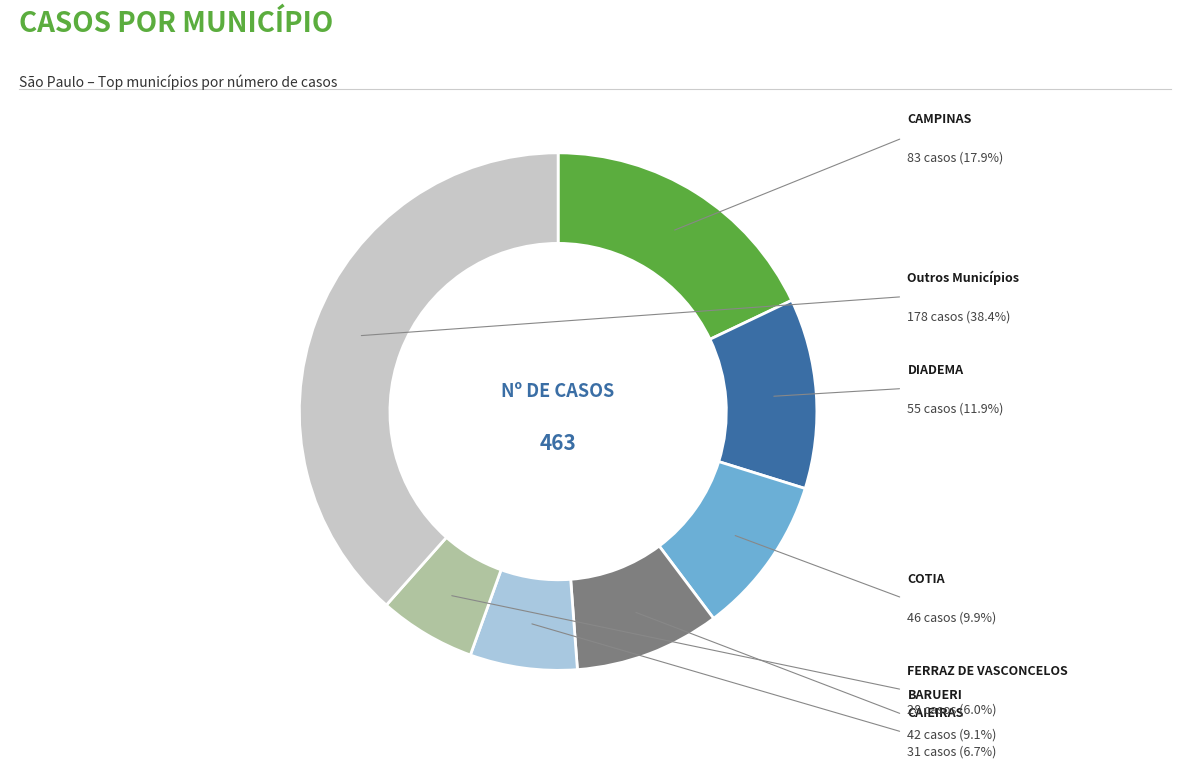

Does any single category account for the majority?

No